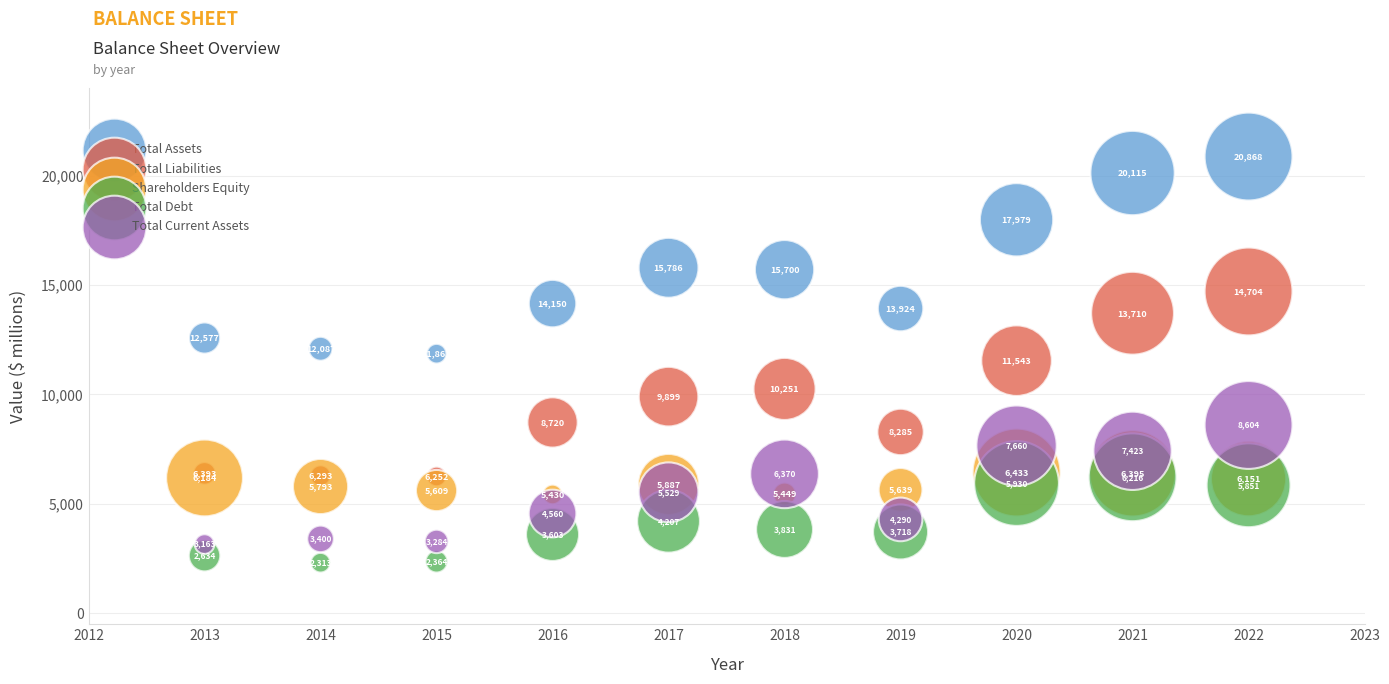

Across all series, what Y value is closest to 11590?

11543